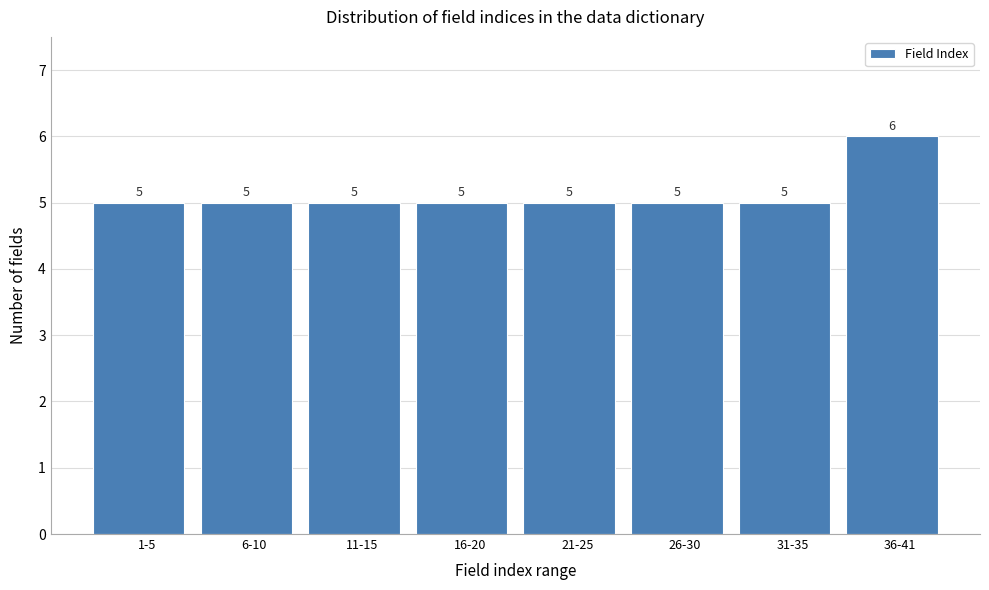

Reading right to left, list all the values displayed in this chart.

36-41=6	31-35=5	26-30=5	21-25=5	16-20=5	11-15=5	6-10=5	1-5=5